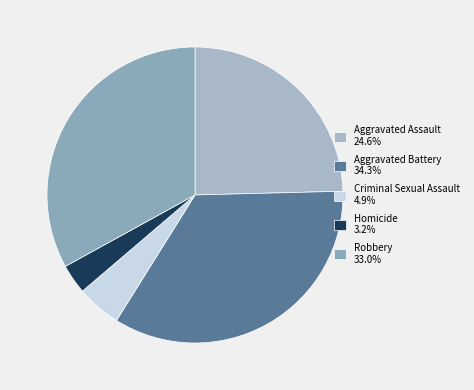

Is there a majority slice in this chart?

No